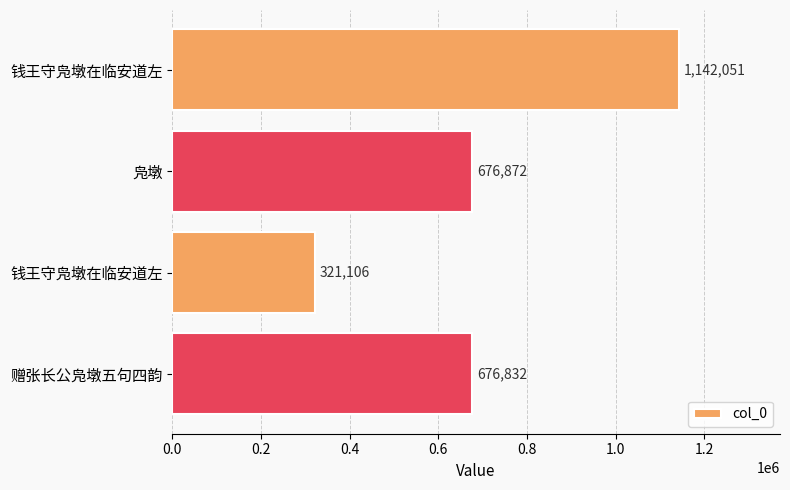

How many data points are less than 676872?

2